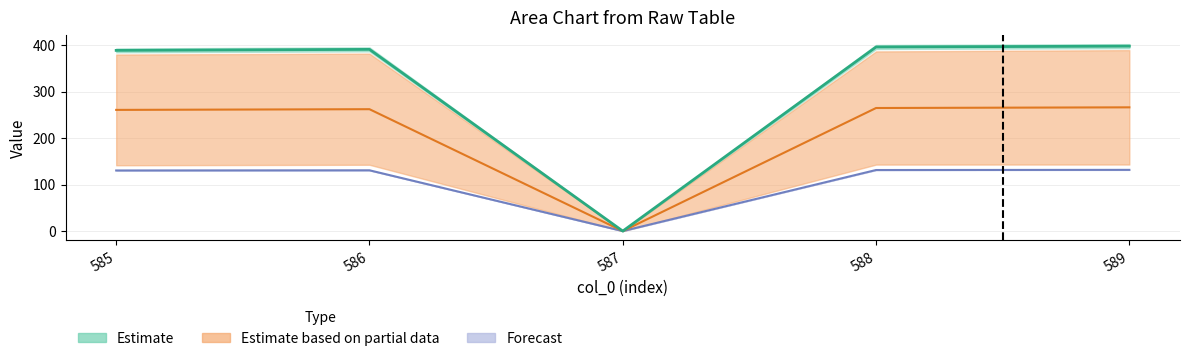

What is the average value of the col_9 series?

210.7